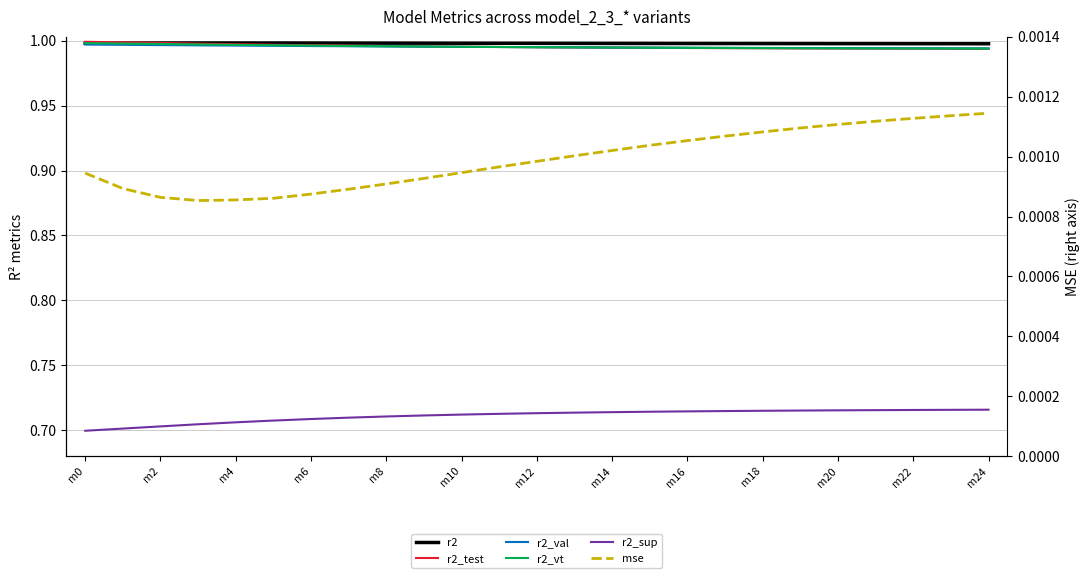

True or false: mse and r2_test intersect in this chart.

False